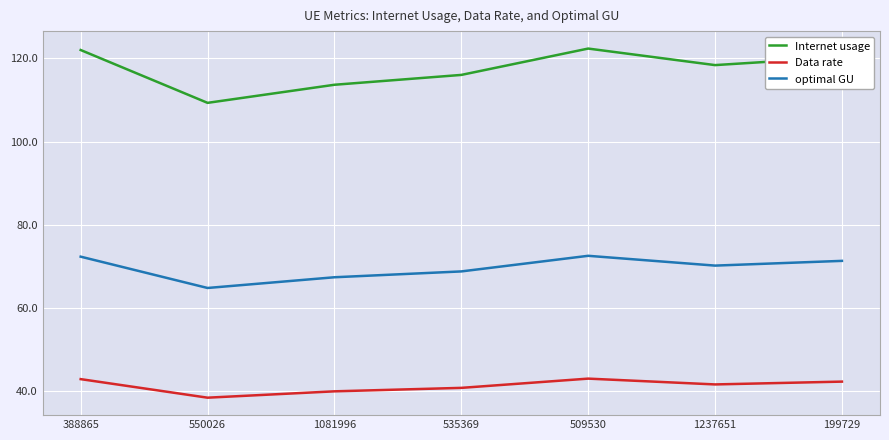

What is the maximum value shown in the chart?

122.4